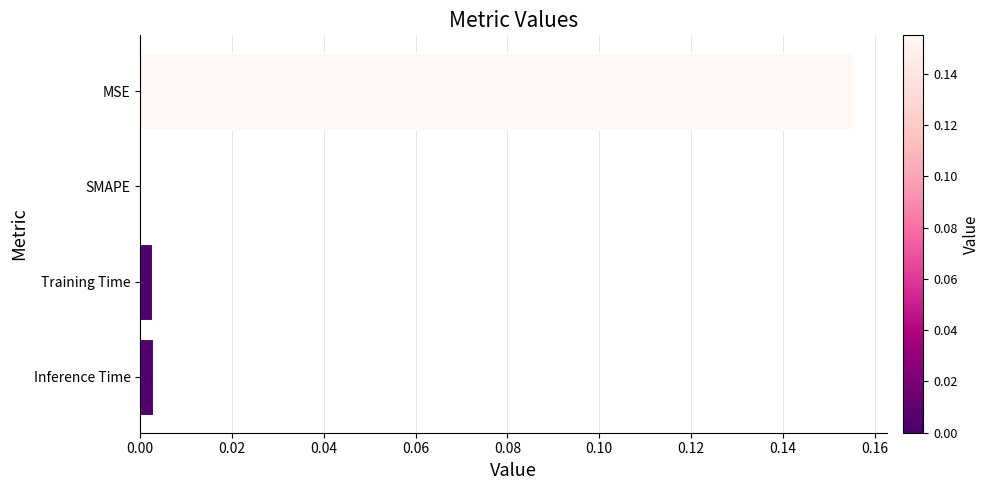

At which category does the chart reach its peak across all series?

MSE